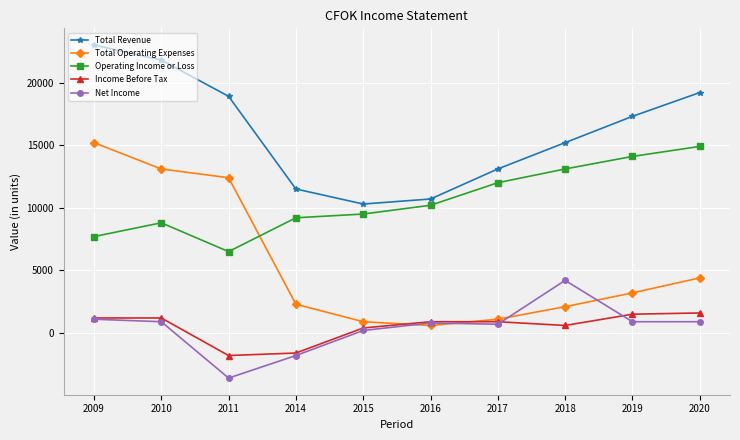

What is the difference between the Total Operating Expenses values at 2019 and 2018?

1100